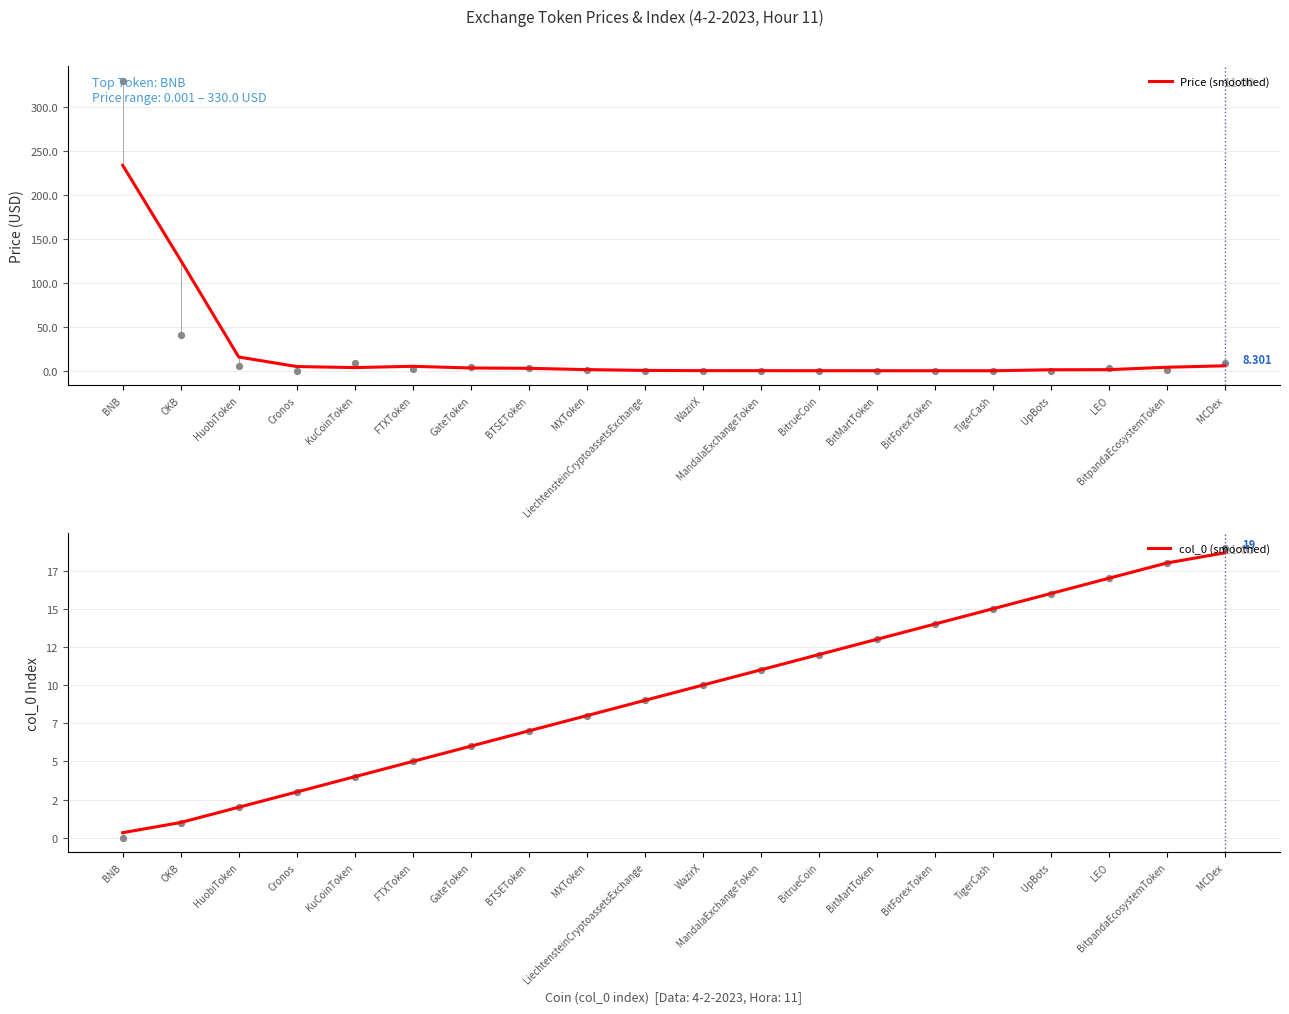

Is the value of col_0 (smoothed) at MXToken greater than the value of Price (smoothed) at TigerCash?

Yes